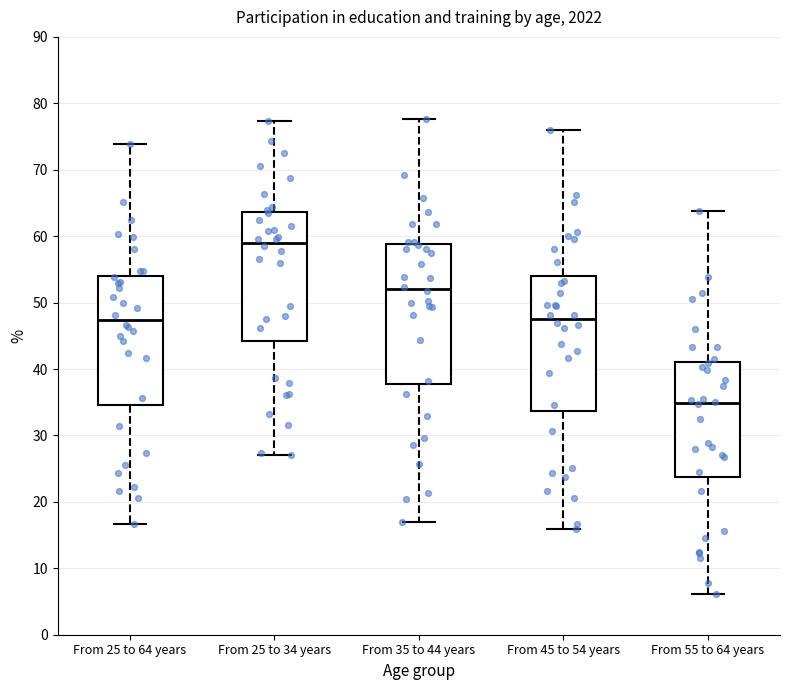

Reading left to right, transcribe this box plot: for each box, give where its median line is, the range the box spans, and where its two whiskers end, as read against the y-axis. The values are not printed on the chart, so give them approximately, as read against the axis.

From 25 to 64 years: median 47, box 35 to 54, whiskers 17 to 74
From 25 to 34 years: median 59, box 44 to 64, whiskers 27 to 77
From 35 to 44 years: median 52, box 38 to 59, whiskers 17 to 78
From 45 to 54 years: median 48, box 34 to 54, whiskers 16 to 76
From 55 to 64 years: median 35, box 24 to 41, whiskers 6 to 64